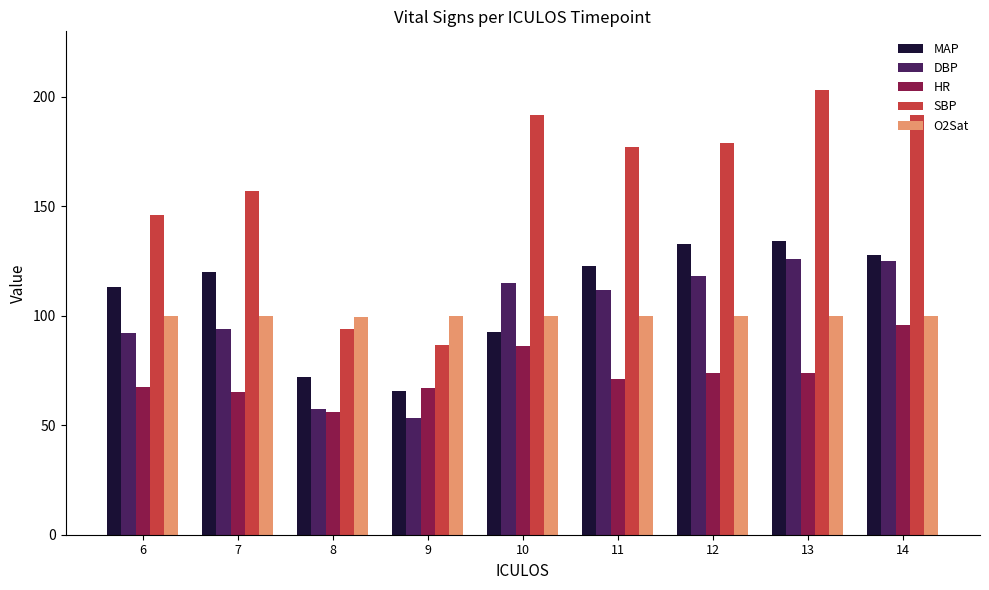

What is the difference between the maximum and minimum values in the HR series?

40.0